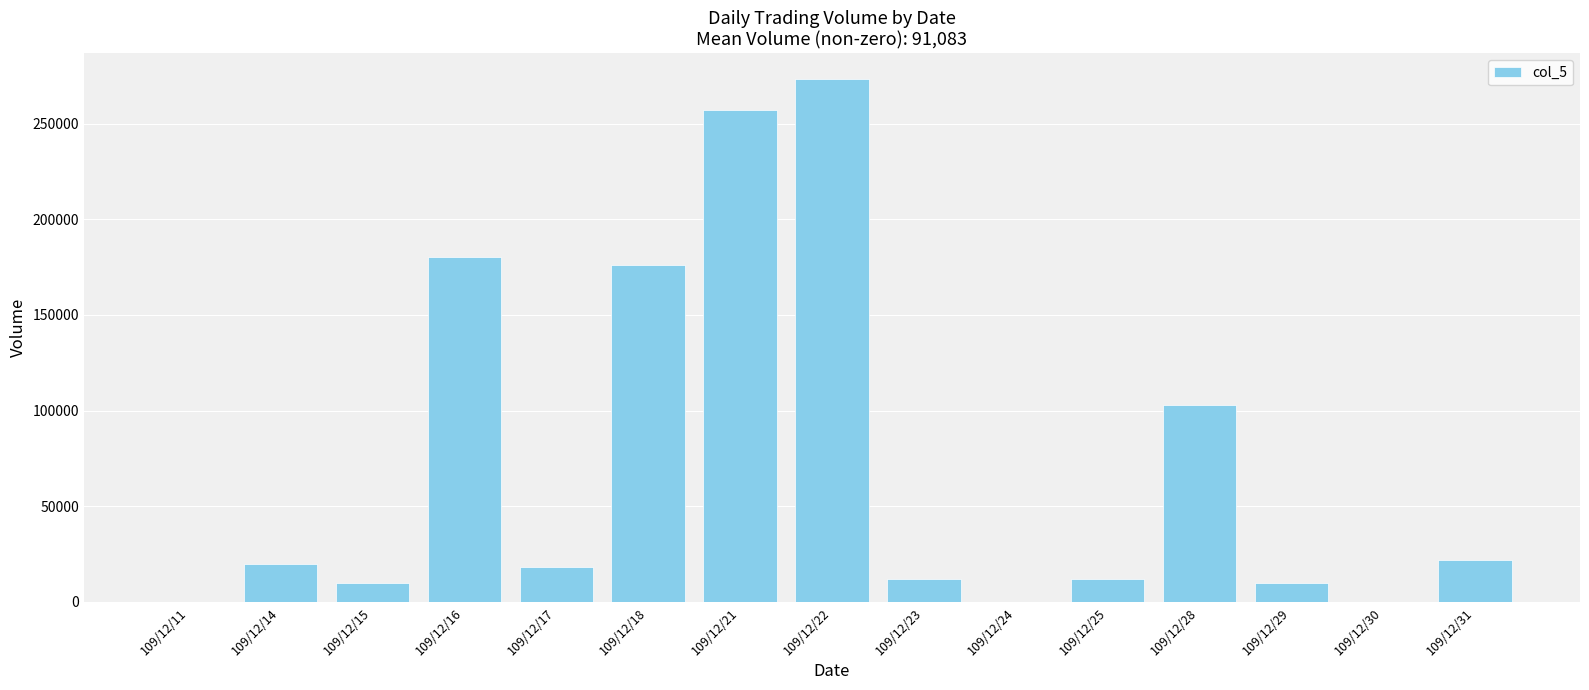

At which label is the value closest to 136500?

109/12/28